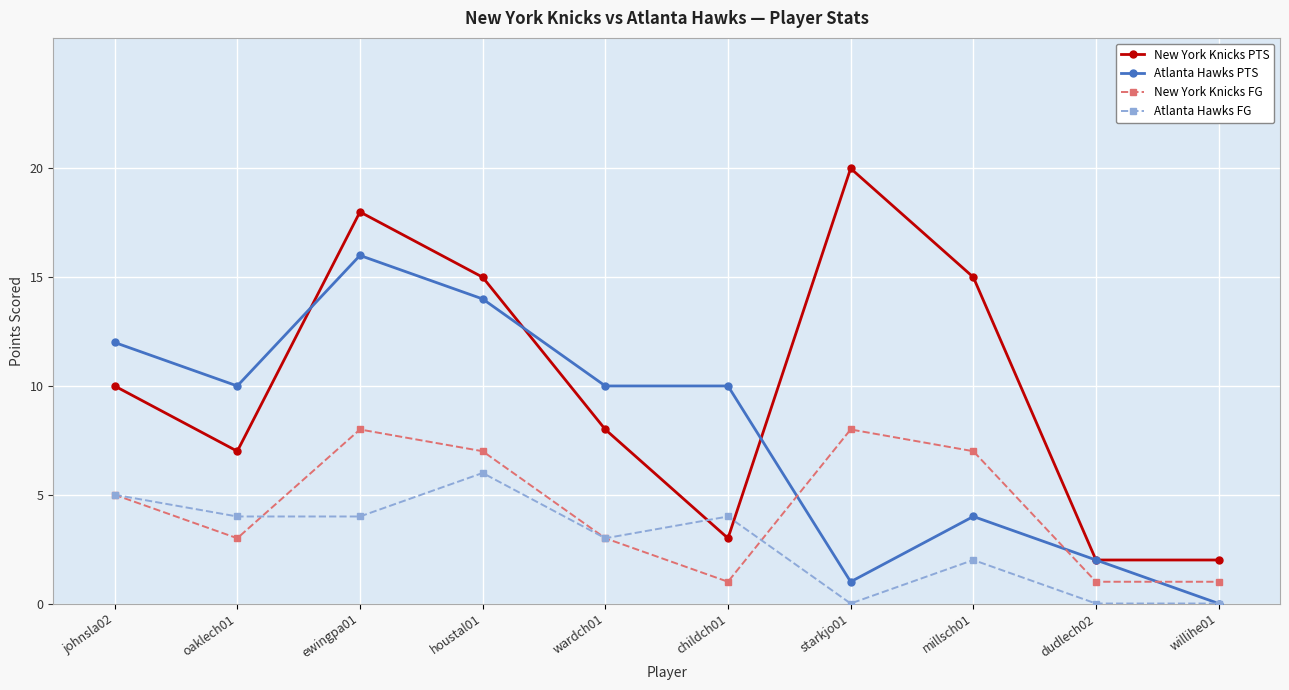

Does the chart display data point markers on the line(s)?

Yes